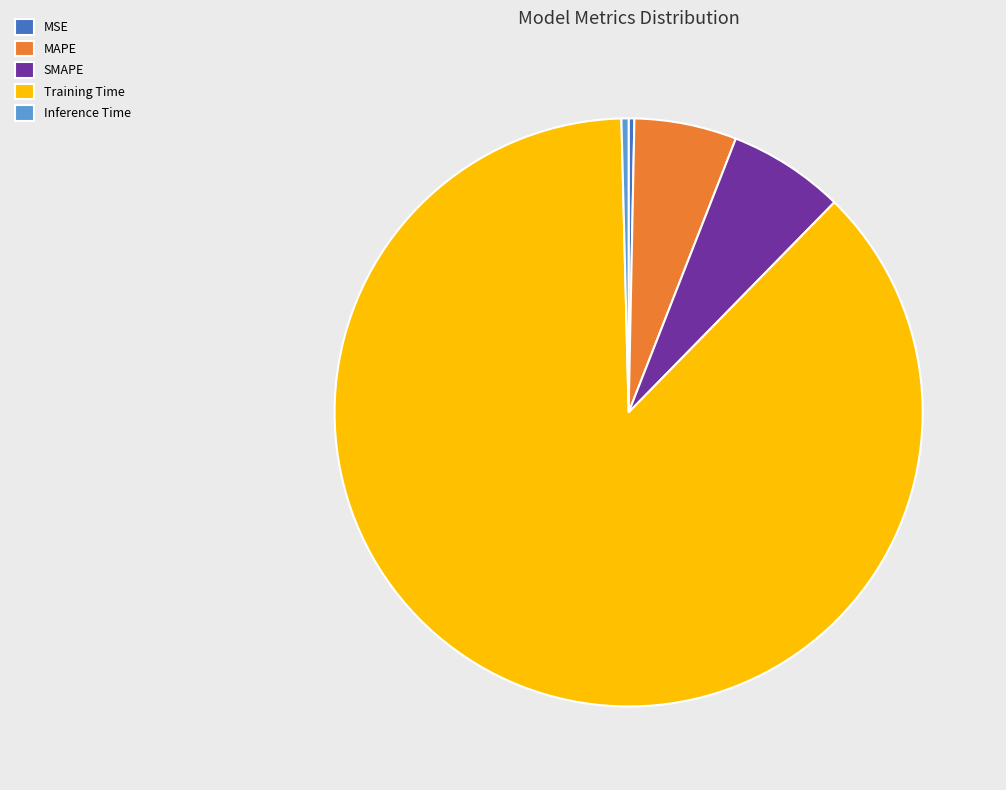

How many slices are in this pie chart?

5